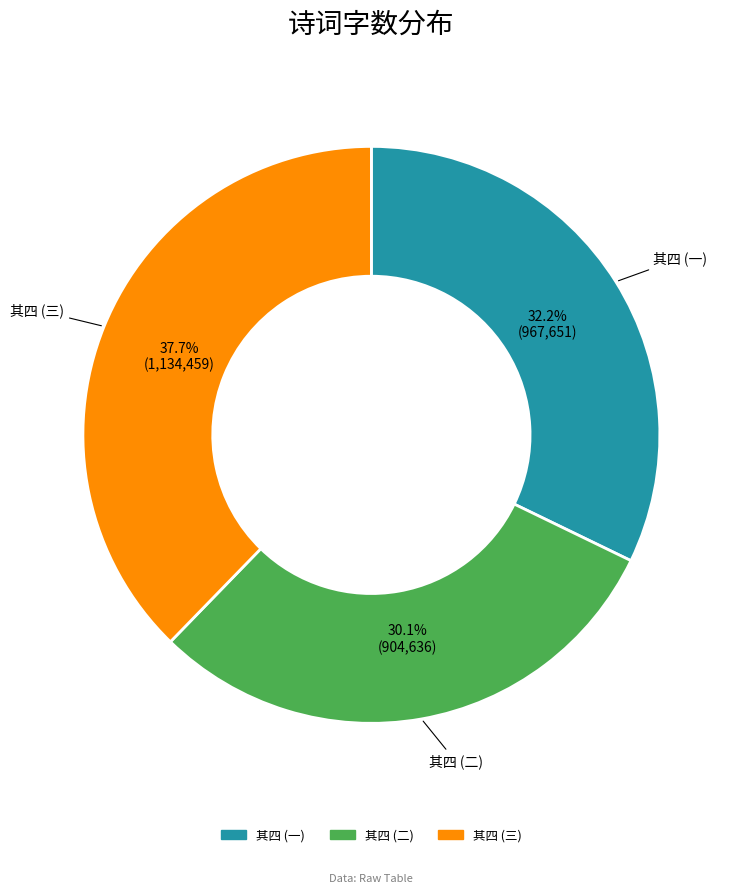

Is there a majority slice in this chart?

No